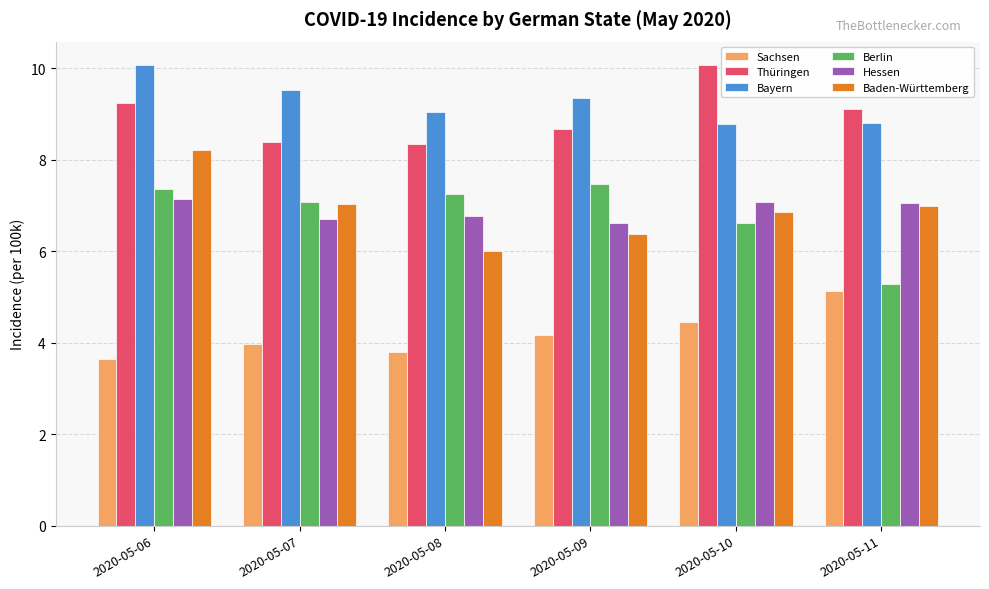

What are all the series names shown in the legend?

Sachsen, Thüringen, Bayern, Berlin, Hessen, Baden-Württemberg